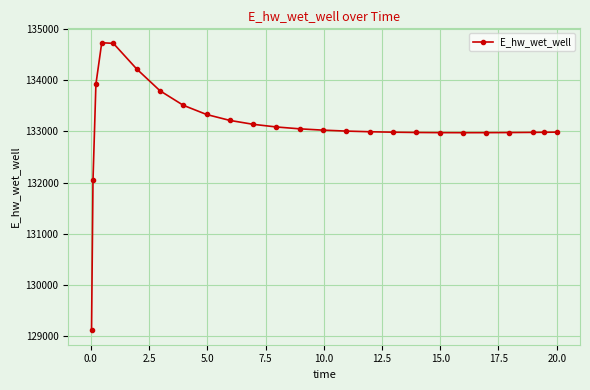

What is the minimum value shown in the chart?

129110.5